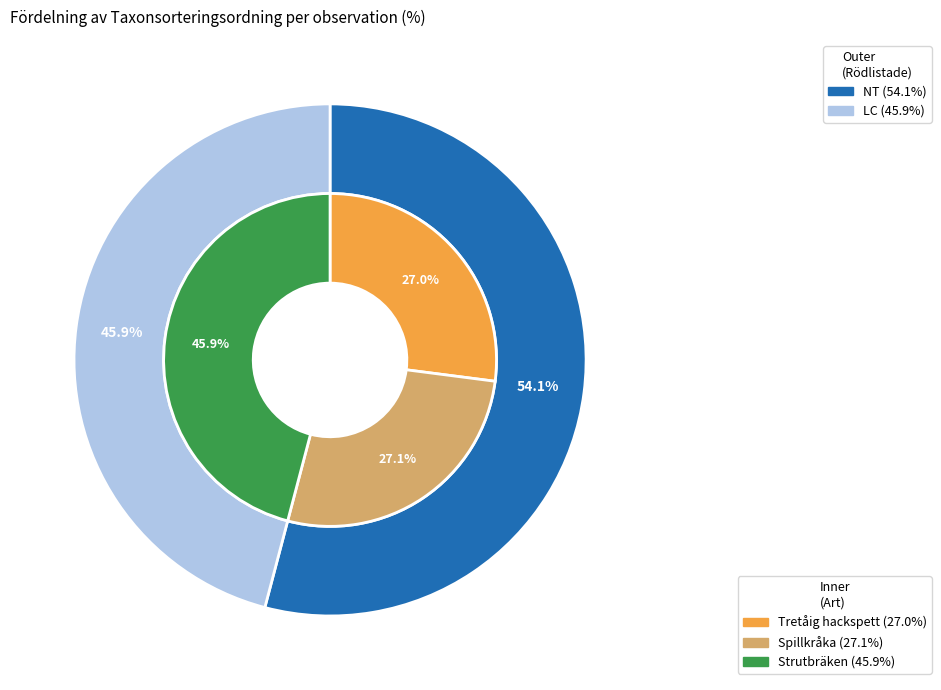

Is there any slice that represents more than half of the pie?

No